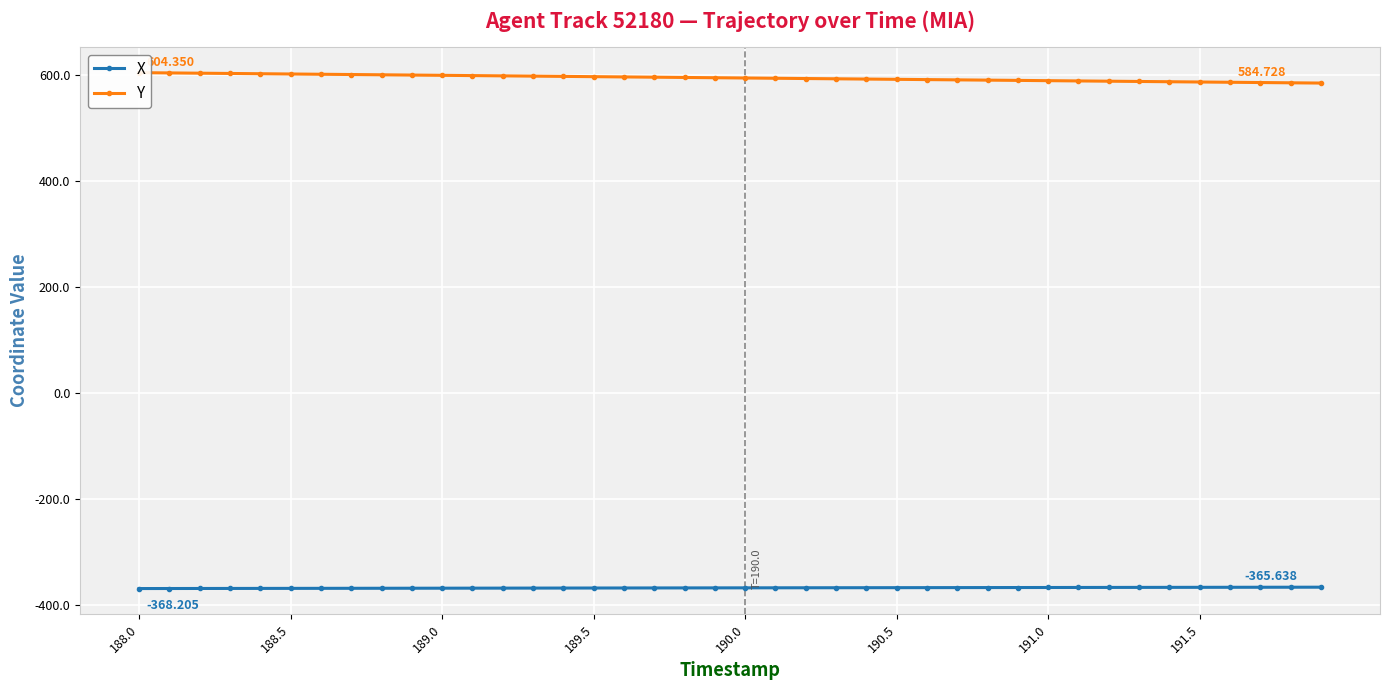

True or false: X and Y cross at least once.

False